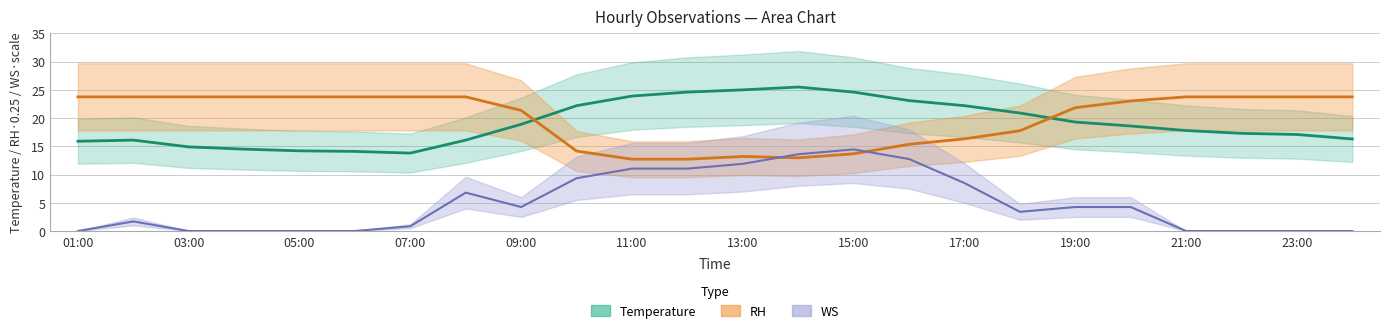

Which series has the largest range (max minus min)?

WS